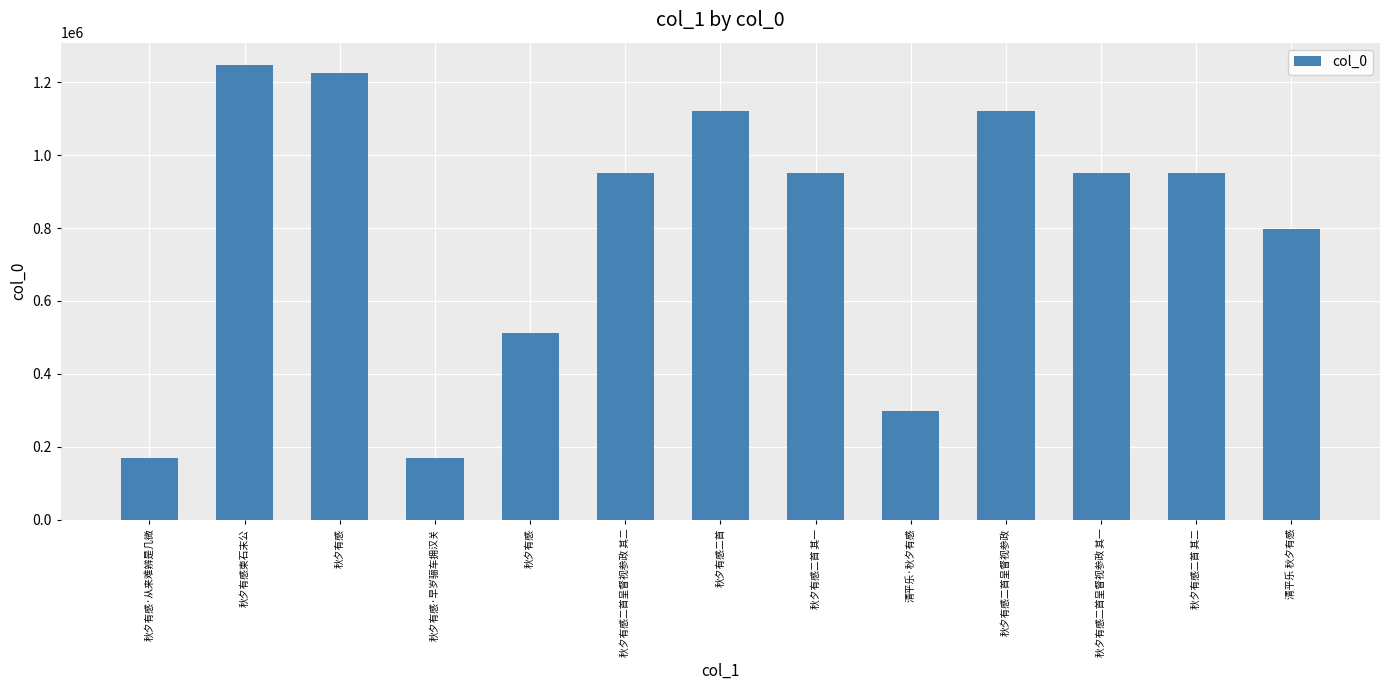

How many values are below 950792?

6